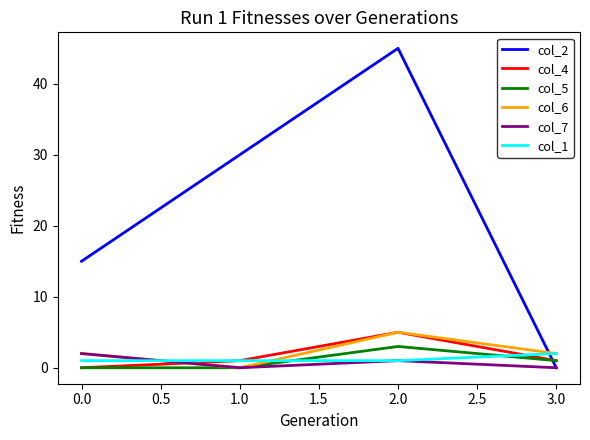

True or false: col_1 has more than 1 interior local peaks.

False